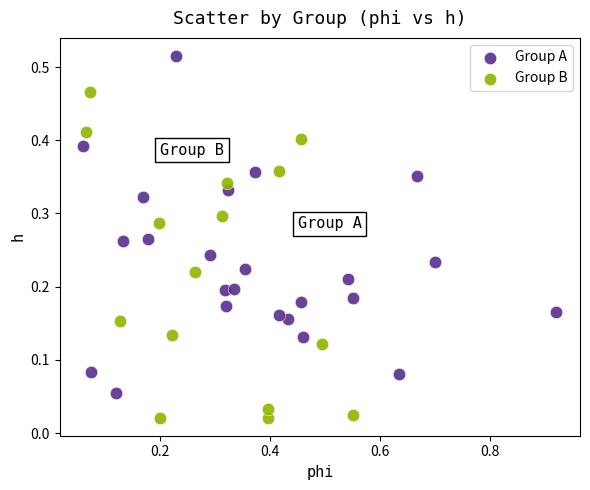

Which series reaches the minimum Y coordinate?

Group B